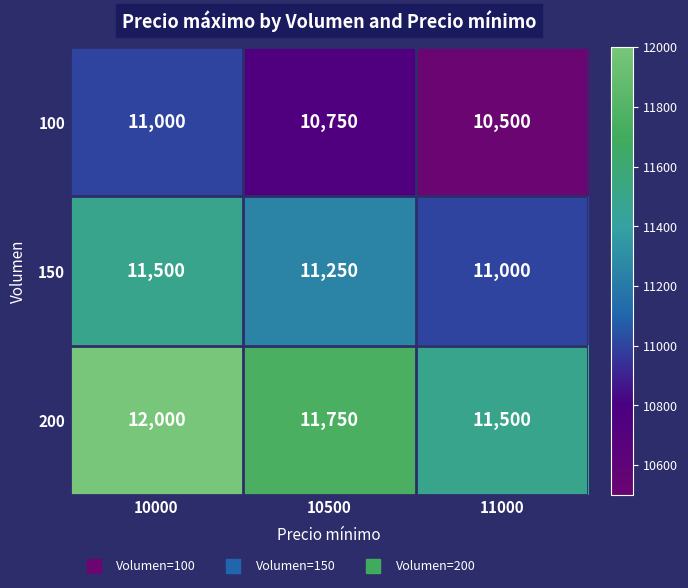

True or false: 100 has a value of 10750 at 10500.

True